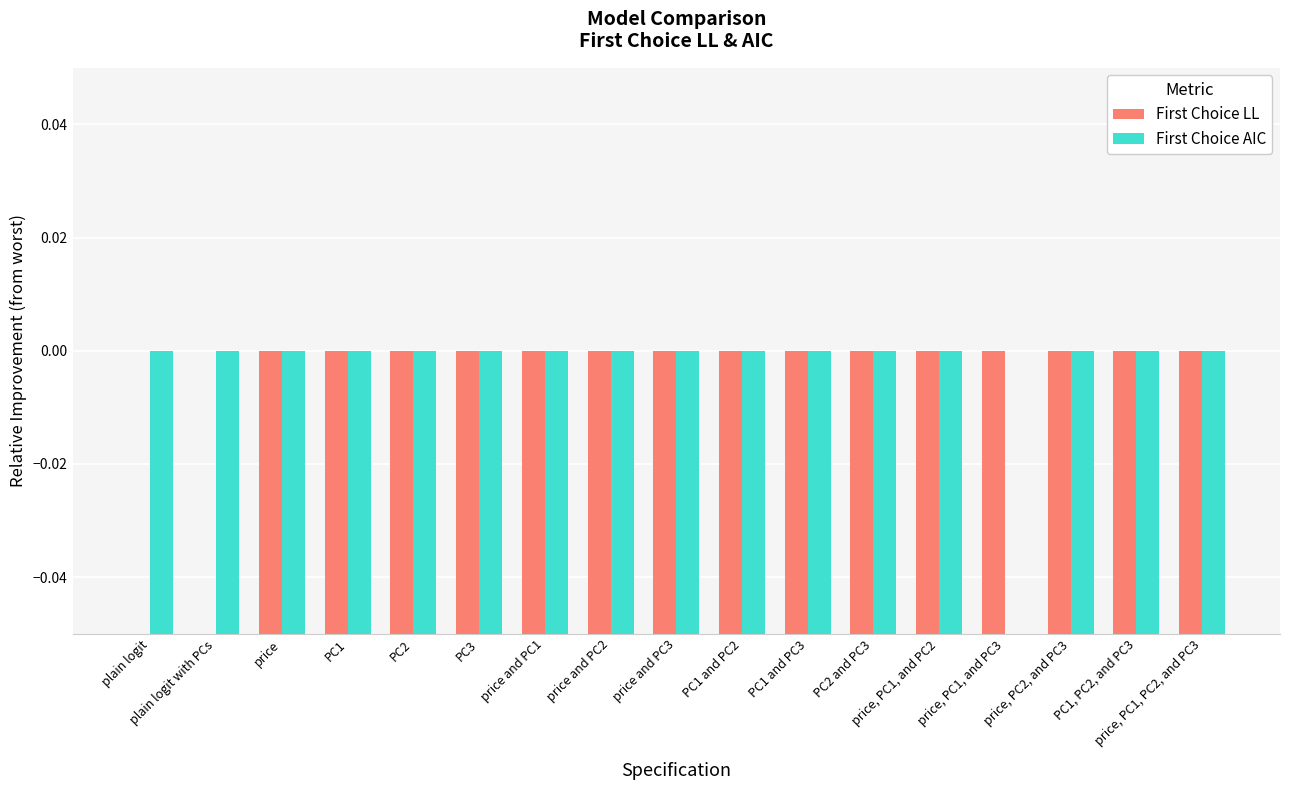

How many bars are there in total?

34